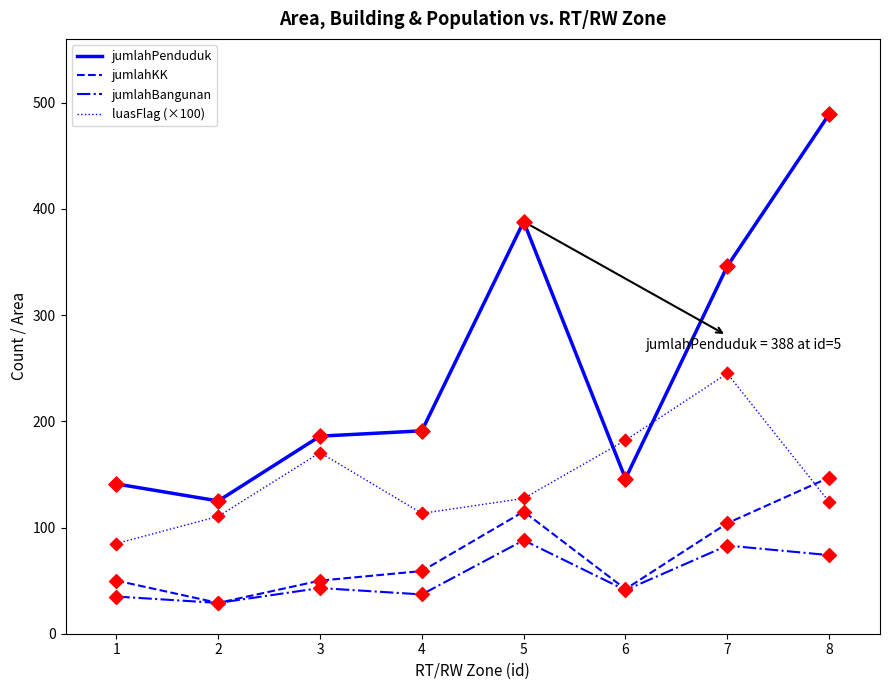

What is the spread (max minus min) of values at 3?

143.0